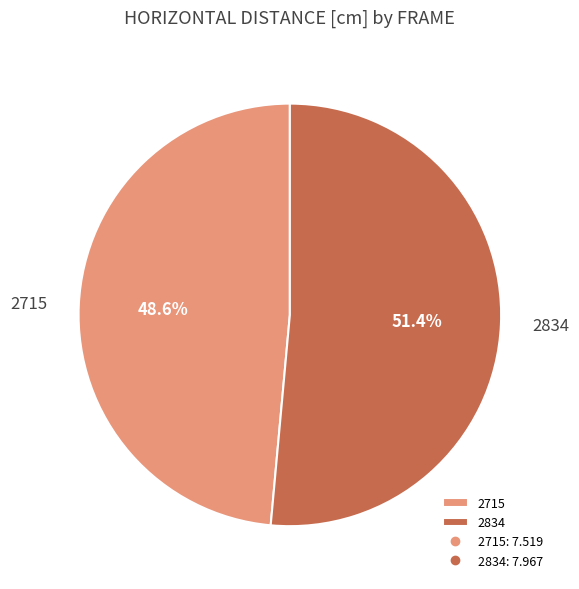

Is the sum of 2715 and 2834 greater than half?

Yes